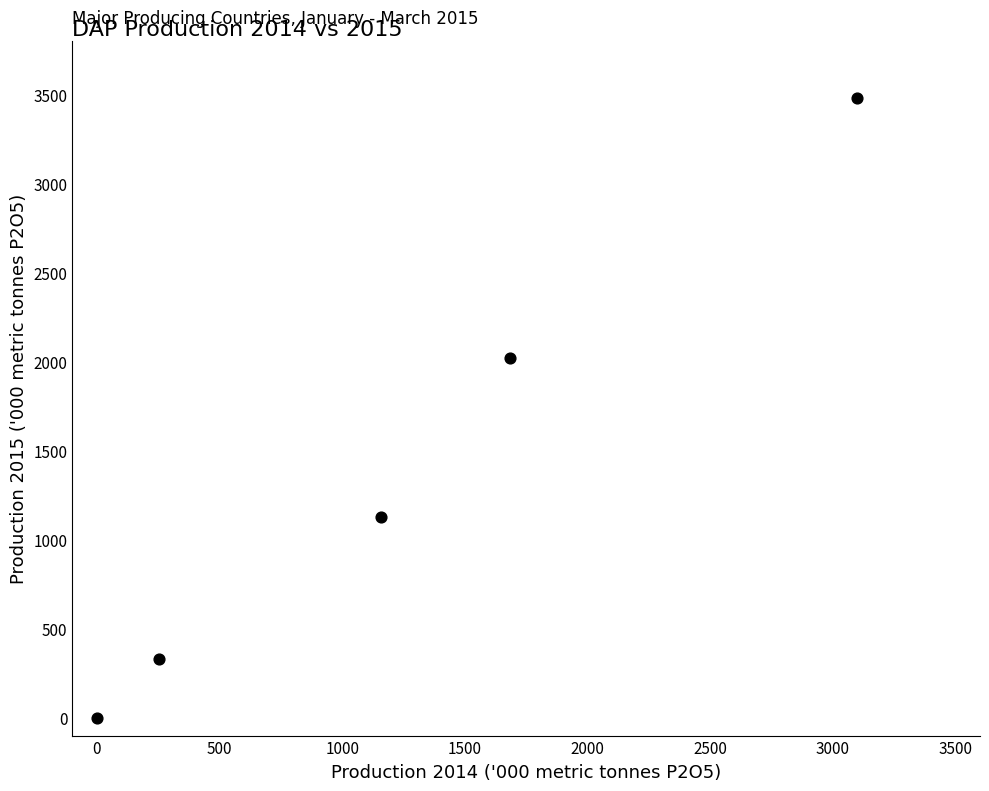

What Y value in the scatter plot is closest to 1740?

2022.6